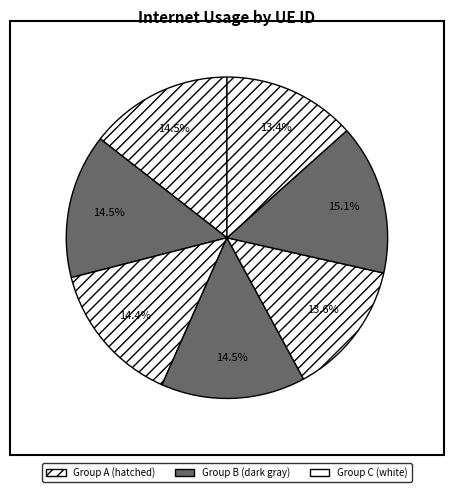

How many segments does this pie chart have?

7